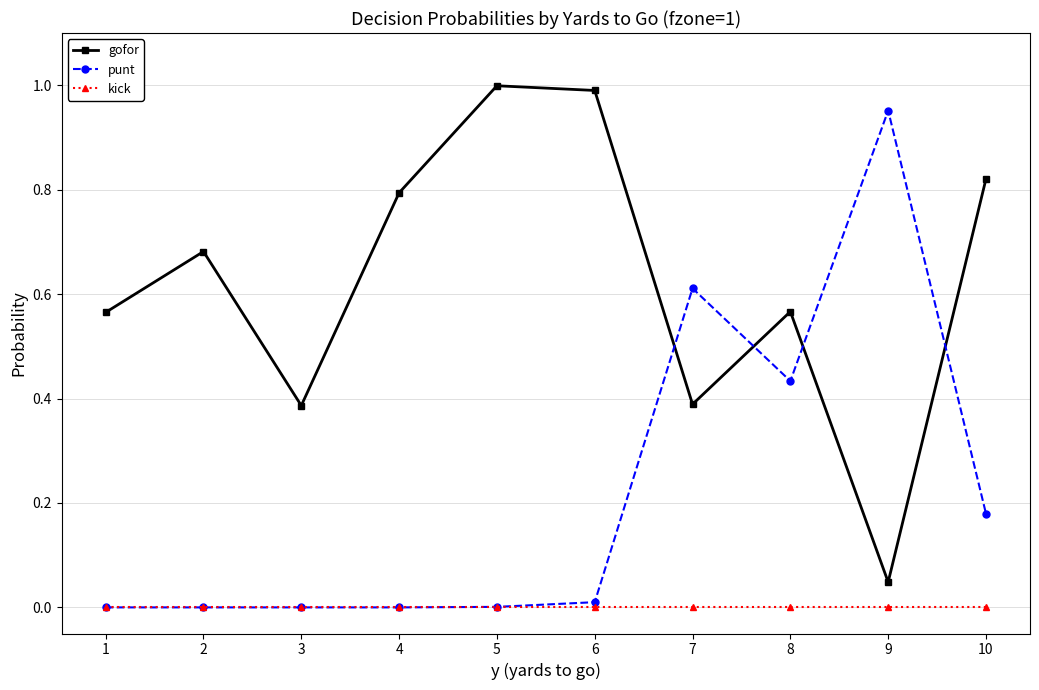

Where is the first local maximum for gofor?

2